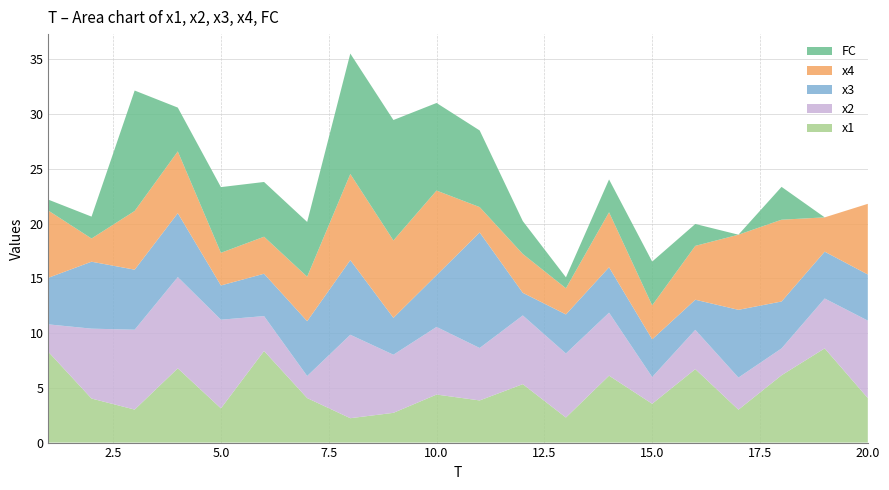

Reading left to right, transcribe all the data shown in this chart.

x1: 1=8.3	2=4.0	3=3.0	4=6.8	5=3.1	6=8.4	7=4.1	8=2.2	9=2.7	10=4.4	11=3.8	12=5.3	13=2.3	14=6.1	15=3.5	16=6.7	17=3.0	18=6.1	19=8.6	20=4.1
x2: 1=2.5	2=6.4	3=7.3	4=8.3	5=8.1	6=3.2	7=2.0	8=7.6	9=5.3	10=6.2	11=4.8	12=6.3	13=5.9	14=5.8	15=2.4	16=3.6	17=2.9	18=2.5	19=4.6	20=7.1
x3: 1=4.3	2=6.1	3=5.5	4=5.8	5=3.1	6=3.9	7=5.0	8=6.8	9=3.4	10=4.7	11=10.5	12=2.1	13=3.6	14=4.1	15=3.4	16=2.8	17=6.2	18=4.3	19=4.3	20=4.2
x4: 1=6.1	2=2.1	3=5.4	4=5.6	5=3.0	6=3.4	7=4.1	8=7.9	9=7.1	10=7.7	11=2.3	12=3.5	13=2.4	14=5.0	15=3.1	16=4.9	17=6.9	18=7.5	19=3.1	20=6.5
FC: 1=1.0	2=2.0	3=11.0	4=4.0	5=6.0	6=5.0	7=5.0	8=11.0	9=11.0	10=8.0	11=7.0	12=3.0	13=1.0	14=3.0	15=4.0	16=2.0	17=0.0	18=3.0	19=0.0	20=0.0